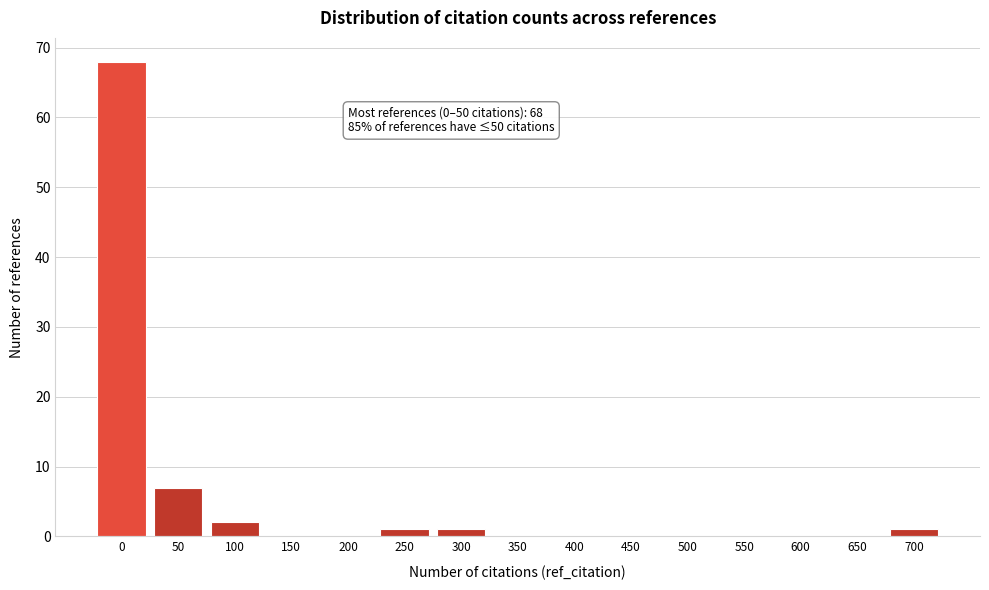

Reading left to right, list all the values displayed in this chart.

0=68	50=7	100=2	150=0	200=0	250=1	300=1	350=0	400=0	450=0	500=0	550=0	600=0	650=0	700=1